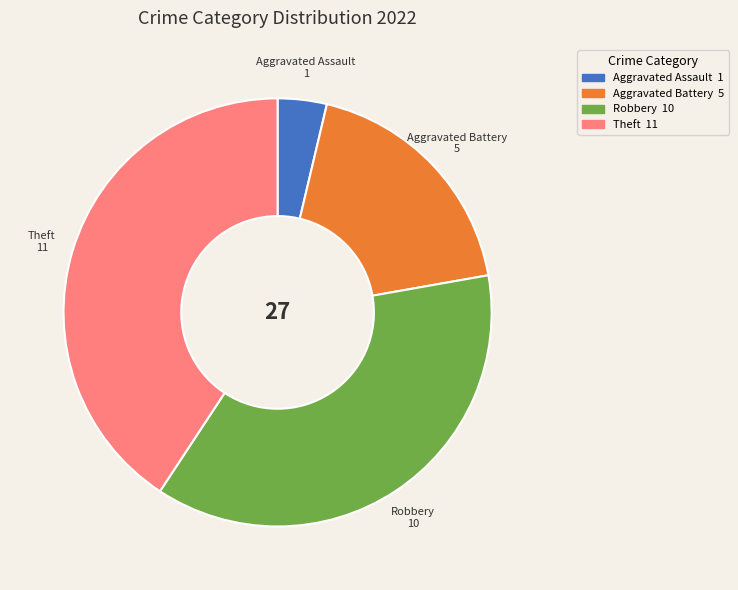

Is there any slice that represents more than half of the pie?

No